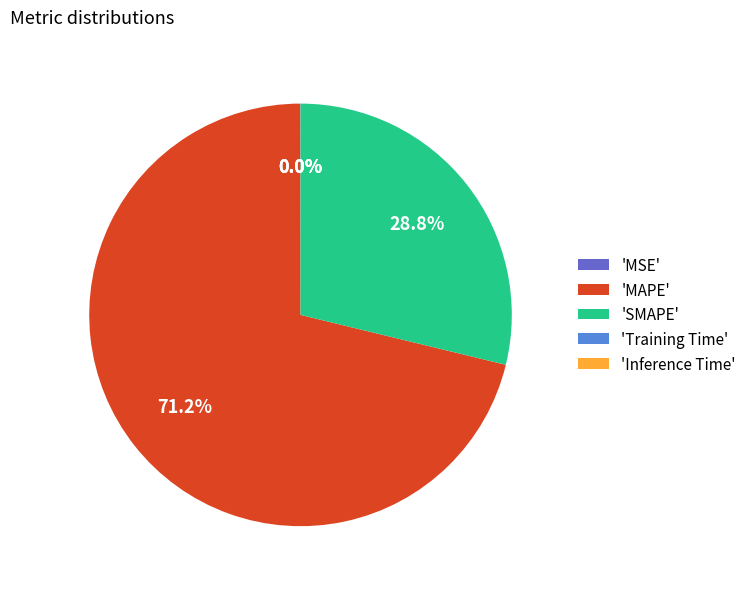

Approximately how many times larger is the value at 'SMAPE' compared to 'MAPE'?

0.4